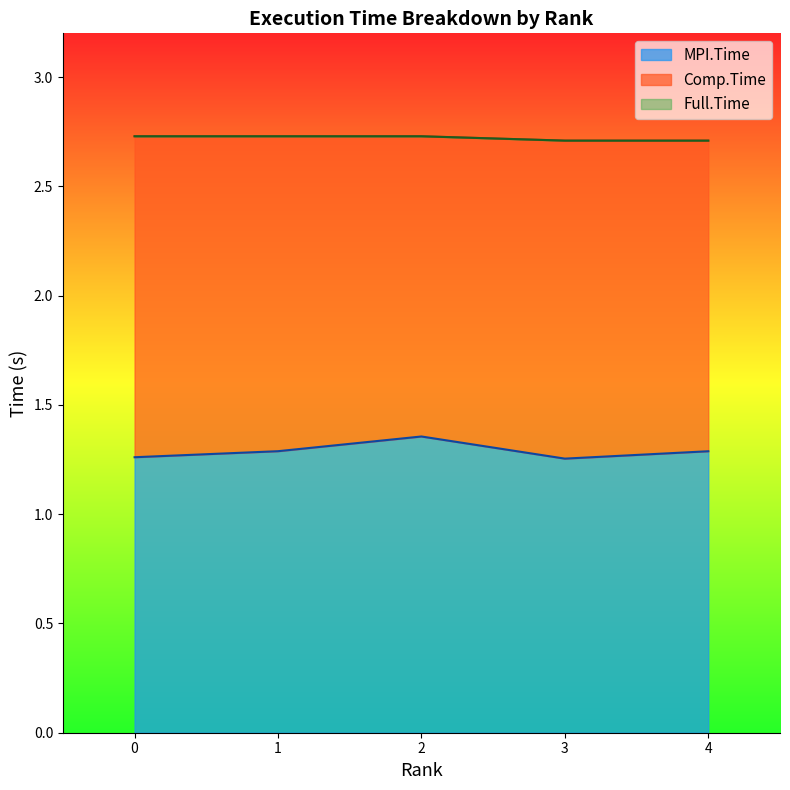

What is the smallest value displayed?

1.3